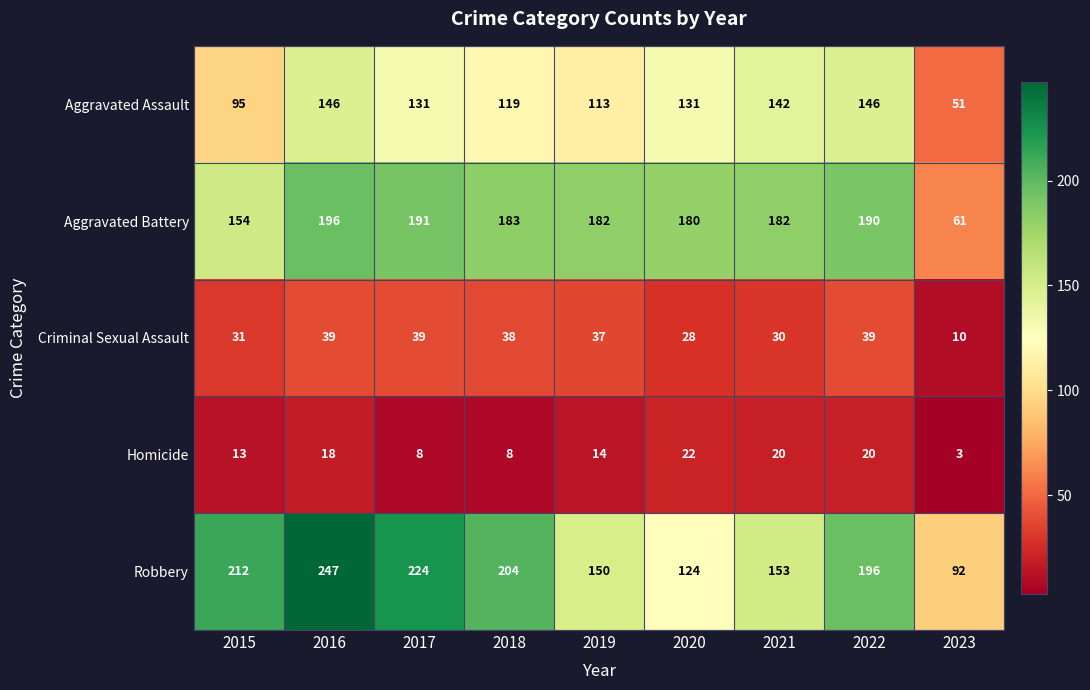

What is the spread (max minus min) of values at 2018?

196